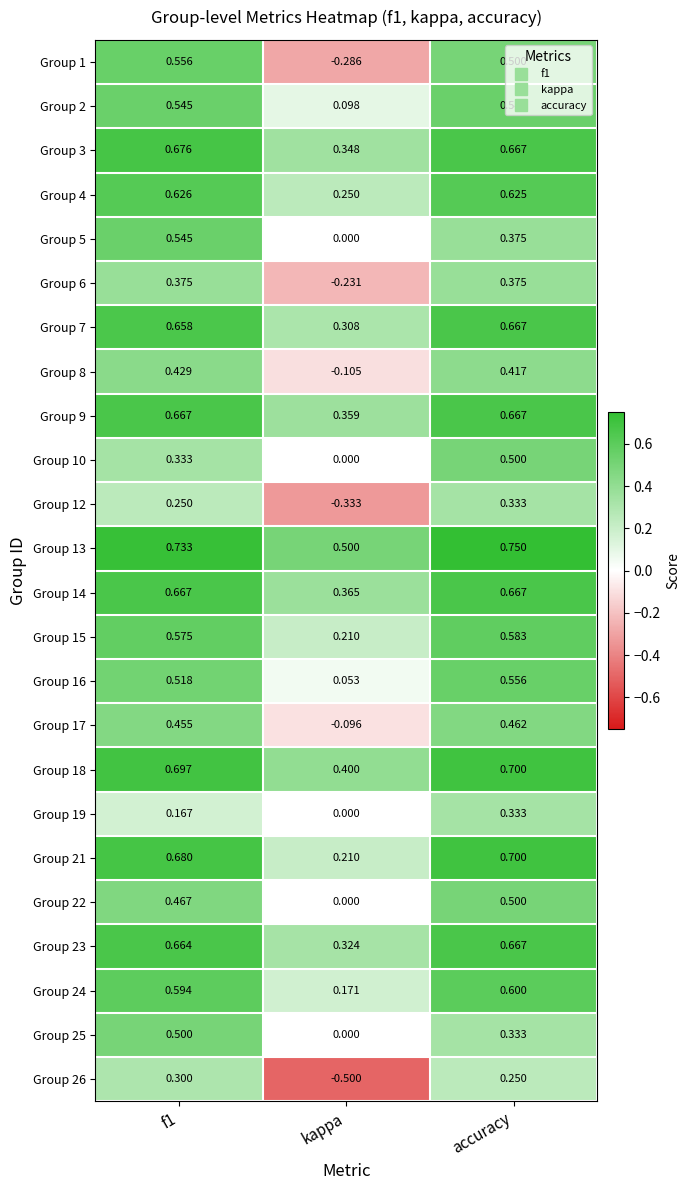

Which category has the lowest value in the Group 17 series?

kappa